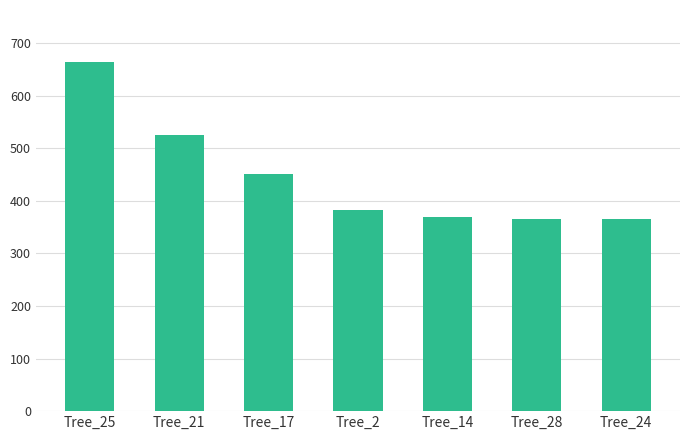

Is it true that the value at Tree_24 is 365.1?

True